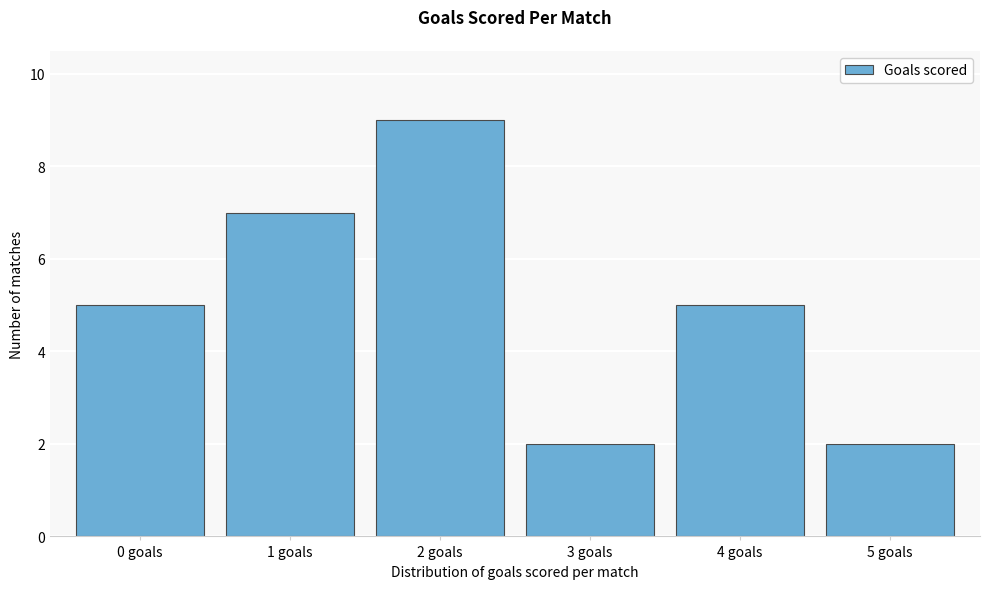

Reading right to left, transcribe all the data shown in this chart.

2	5	2	9	7	5